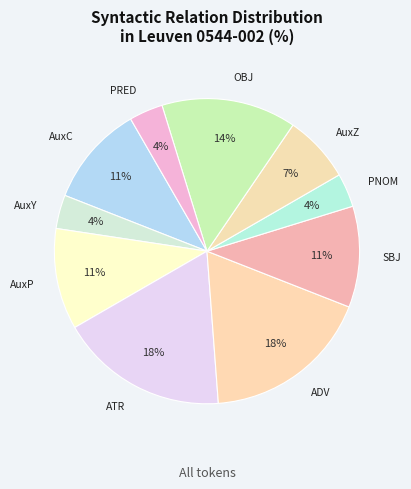

How many segments does this pie chart have?

10